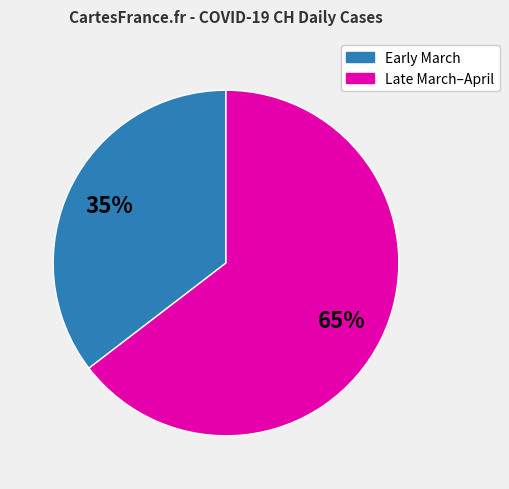

To the nearest percent, what is the average slice percentage?

50%